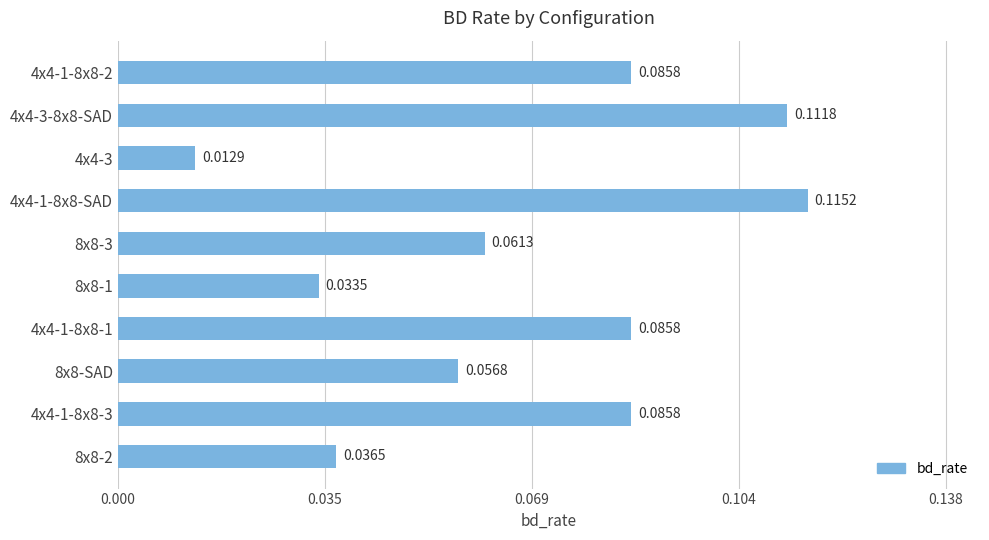

Are the bars grouped side by side (vs. stacked)?

No